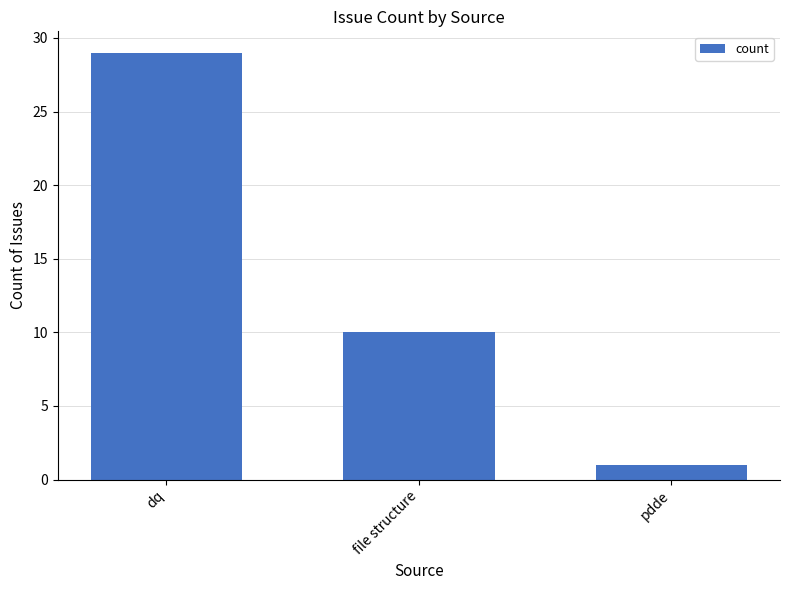

Which label corresponds to the smallest value in the chart?

pdde